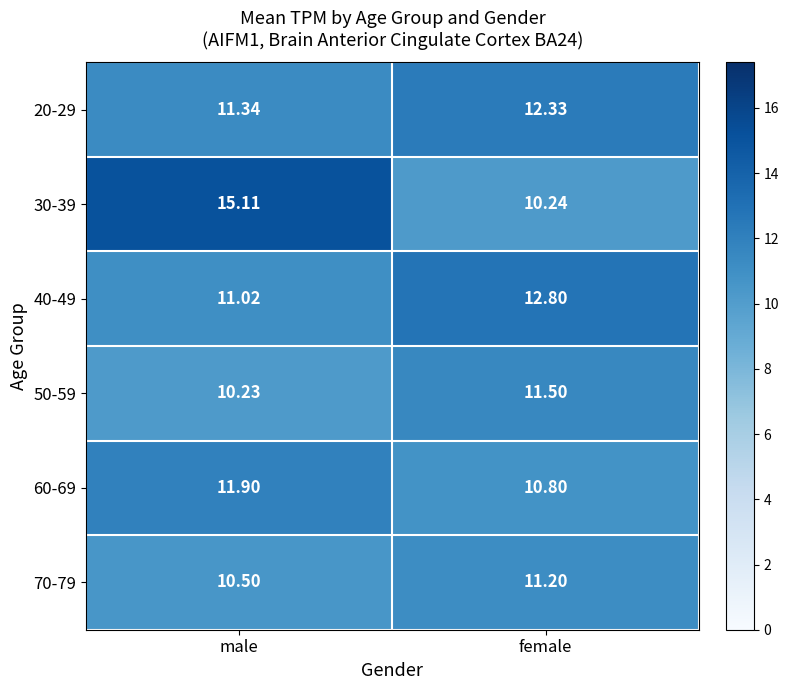

At which label is 40-49 closest to 11?

male